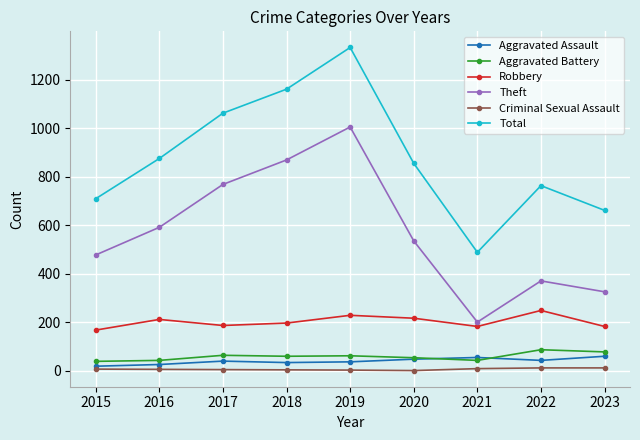

What is the value of the Aggravated Assault point at the 8th from the left?

42